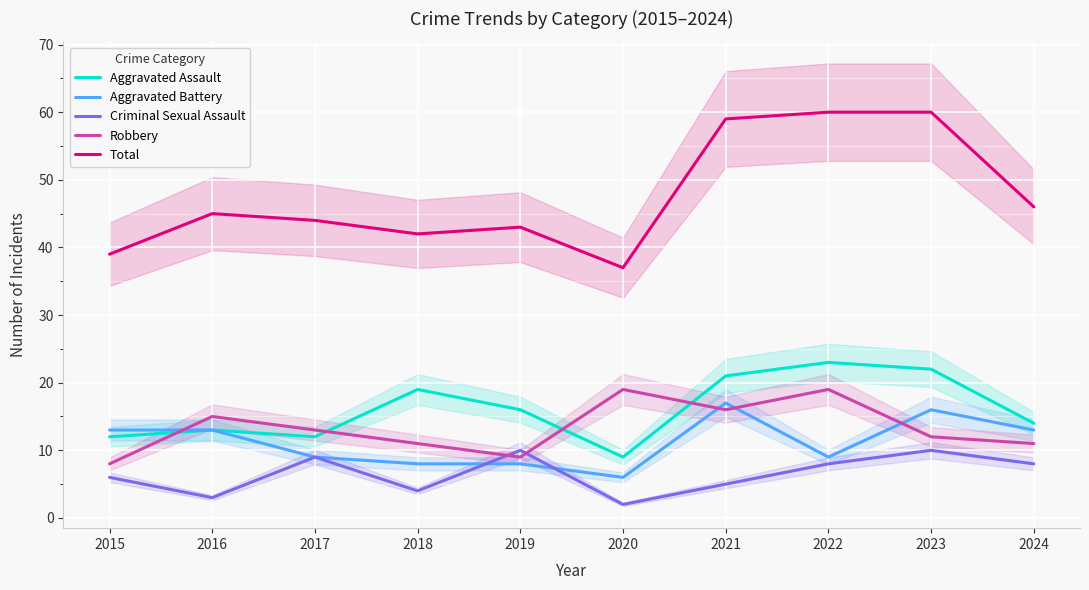

What is the difference between the second highest and second lowest values in the Aggravated Battery series?

8